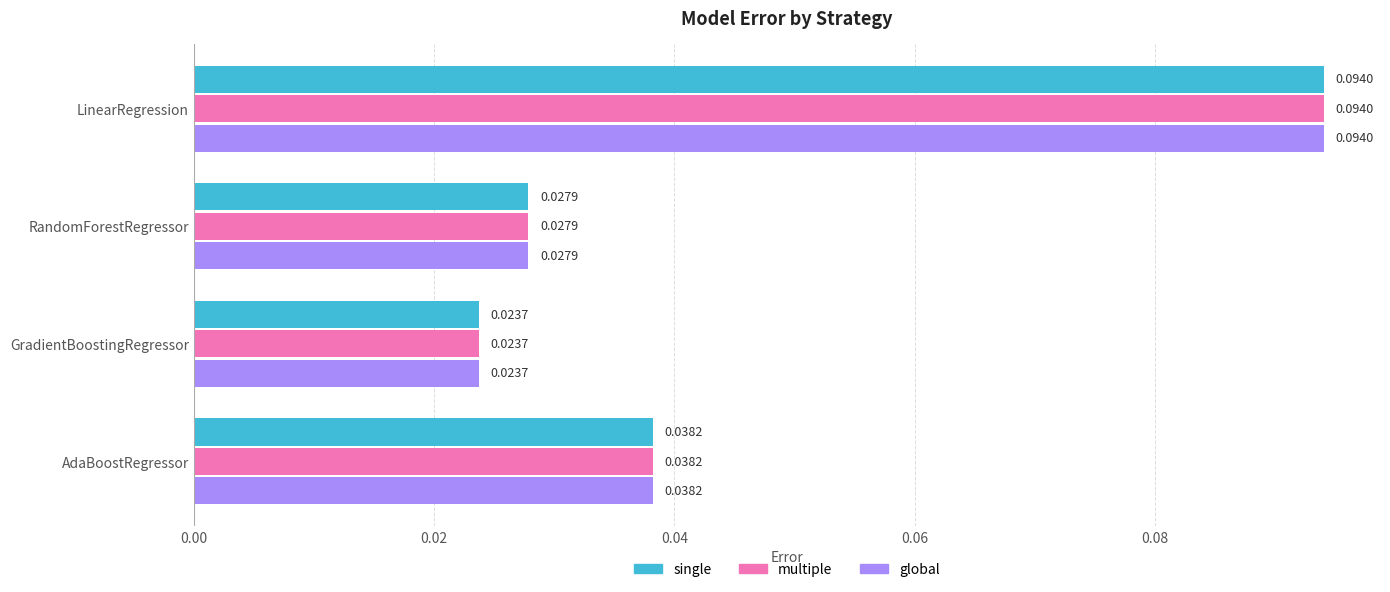

At which category is the sum across all series the highest?

LinearRegression